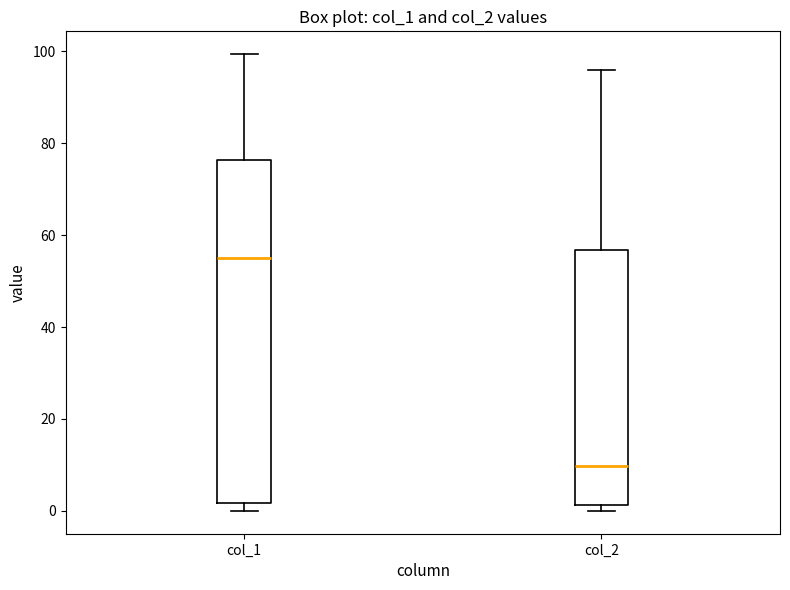

Where is the upper edge of the box for col_1 on the y-axis? The values are not printed on the chart, so give them approximately, as read against the axis.

76